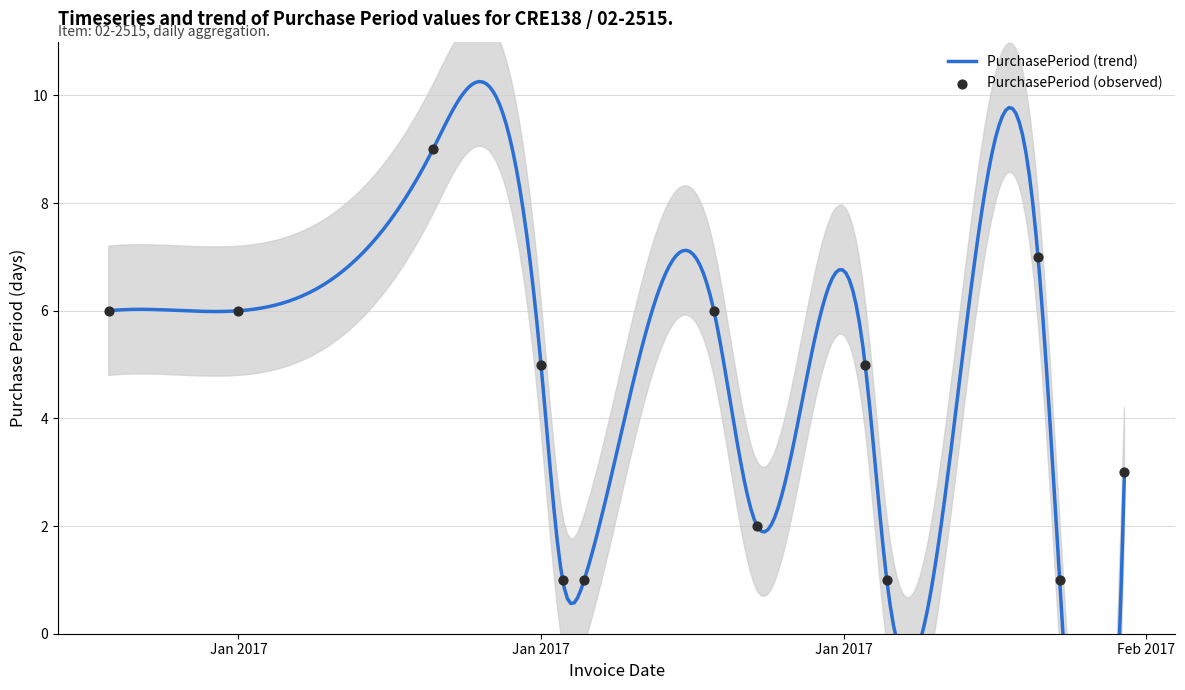

Which has a higher value, 2017-02-09 or 2017-02-02?

2017-02-09